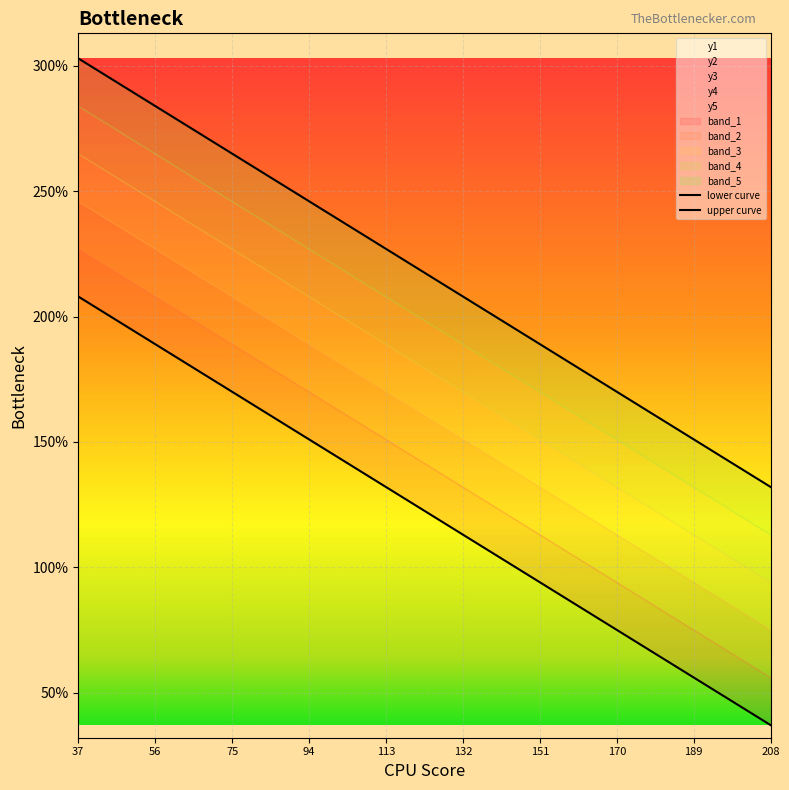

Which series changed the most between 113 and 189?

y1